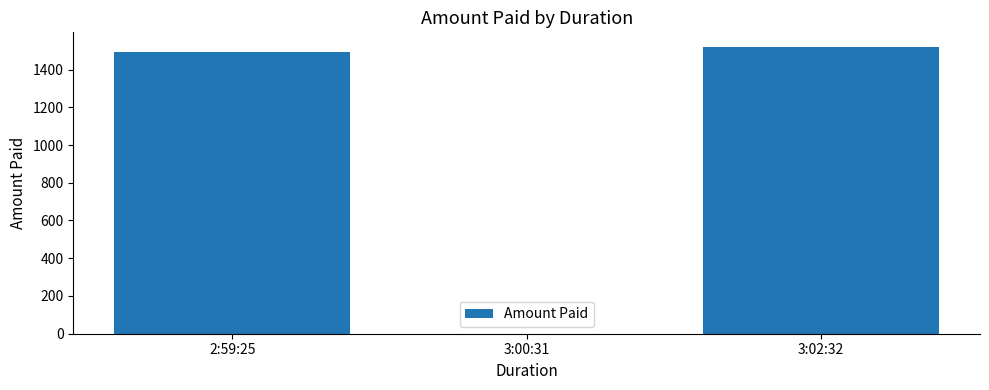

The value at 2:59:25 is 1495. True or false?

True